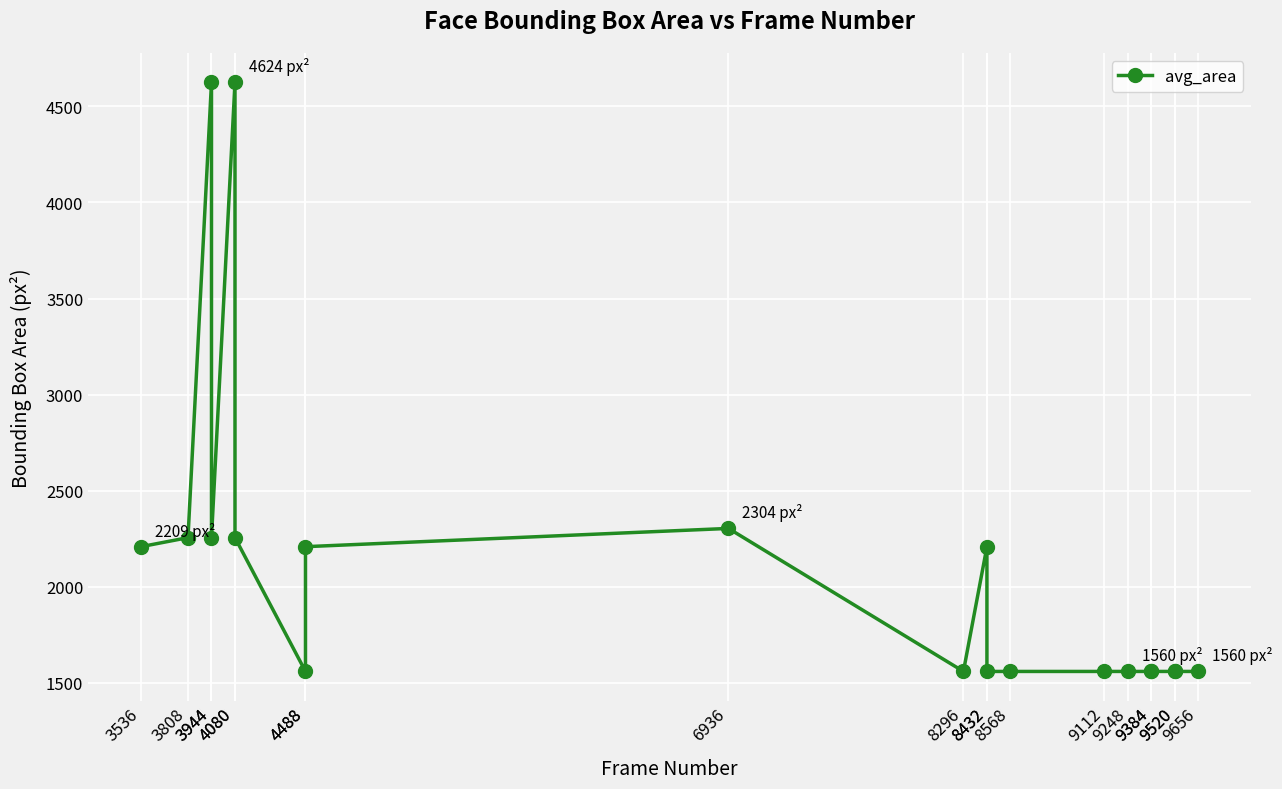

The value at 3536 is 2209. True or false?

True